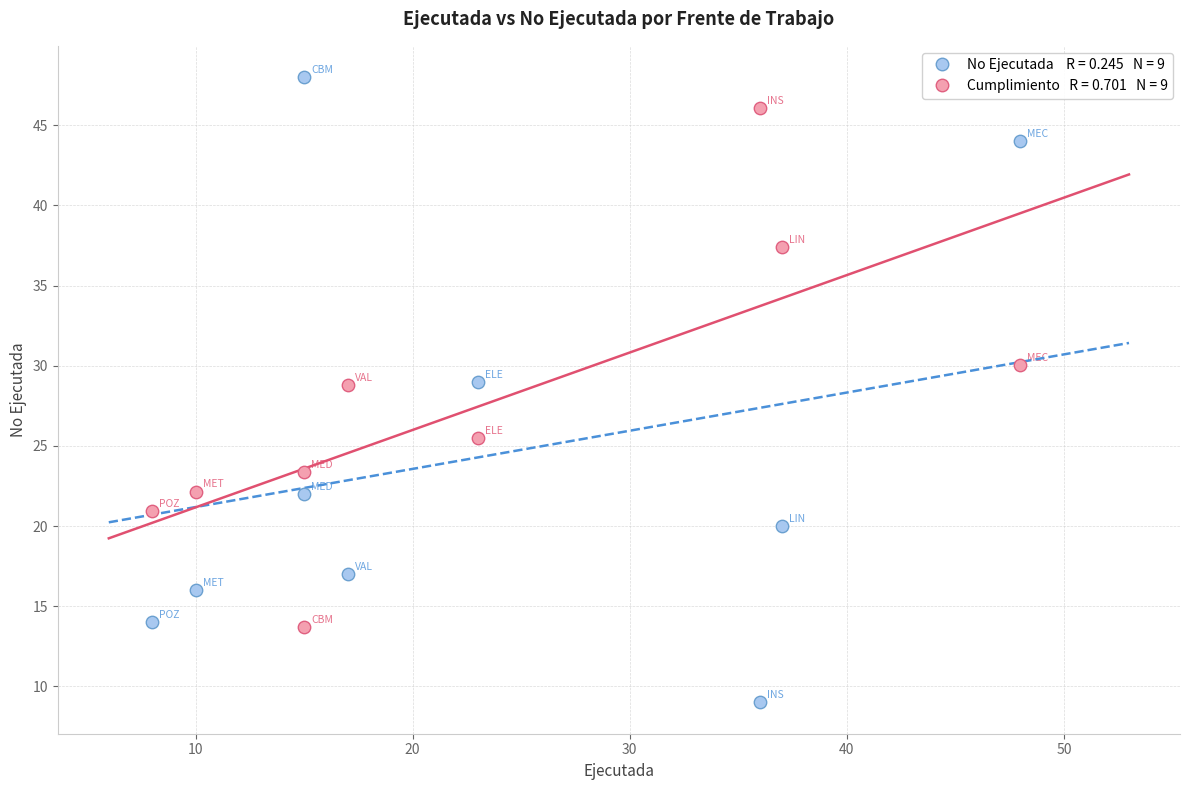

Across all data points, what is the range of X values (max minus min)?

40.0